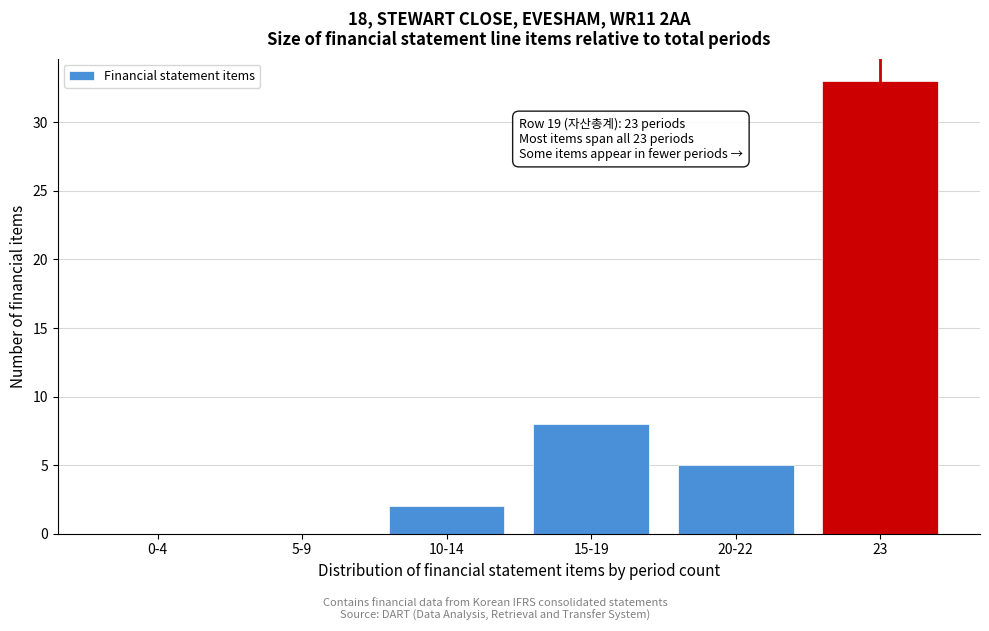

Reading right to left, transcribe all the data shown in this chart.

23=33	20-22=5	15-19=8	10-14=2	5-9=0	0-4=0